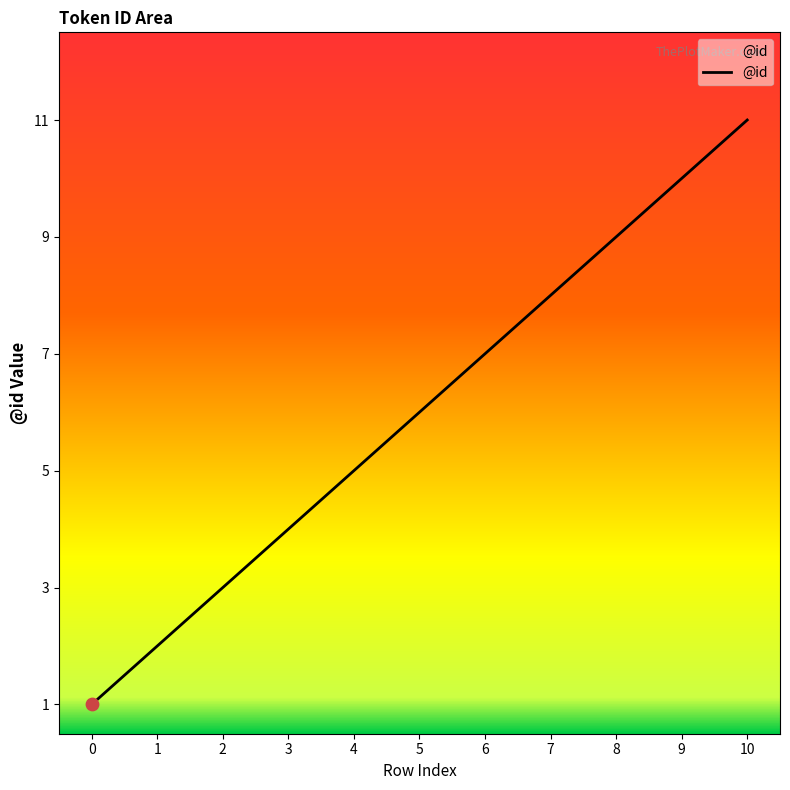

Approximately how many times larger is the value at 5 compared to 10?

0.5